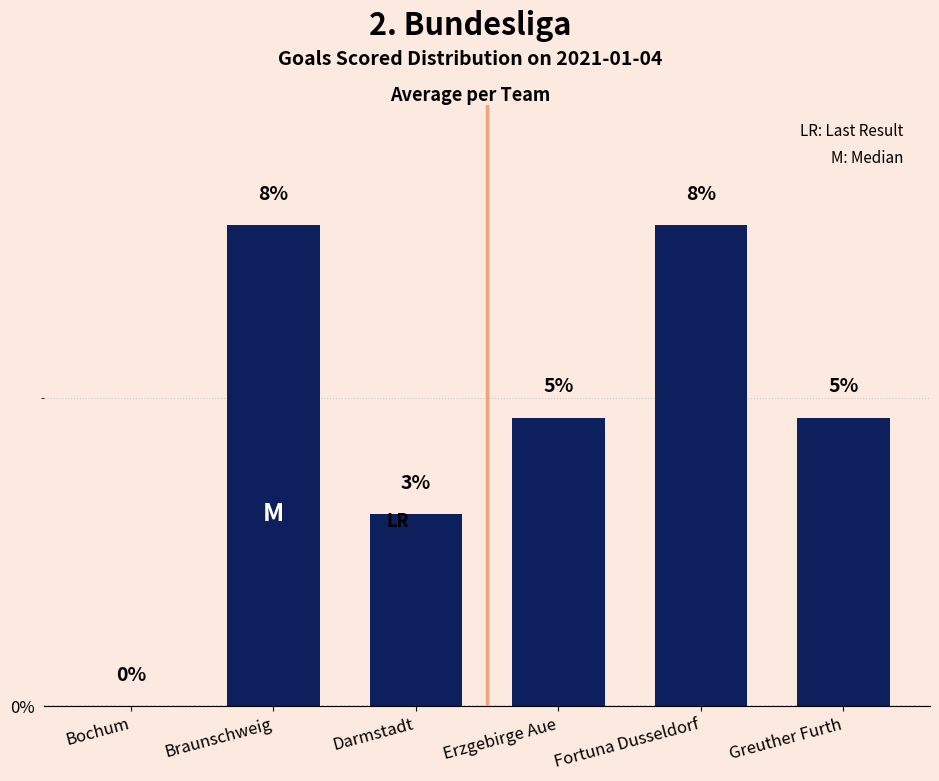

Between Darmstadt and Bochum, which is larger?

Darmstadt